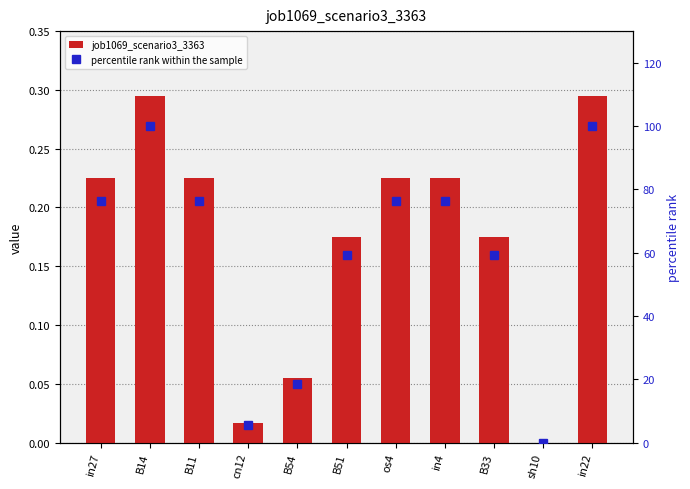

Reading left to right, extract all data points from this chart.

job1069_scenario3_3363: 0.2	0.3	0.2	0.0	0.1	0.2	0.2	0.2	0.2	0.0	0.3
percentile rank within the sample: 76.2	100.0	76.2	5.6	18.7	59.3	76.2	76.2	59.3	0.0	100.0